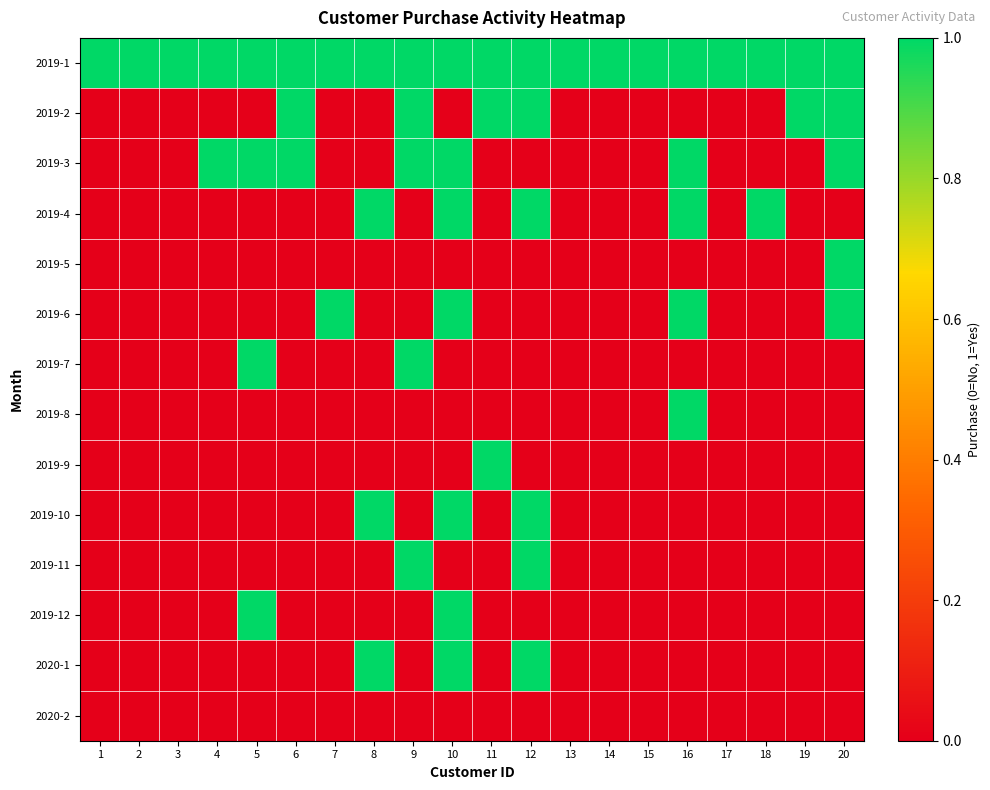

What is the spread (max minus min) of values at 10?

1